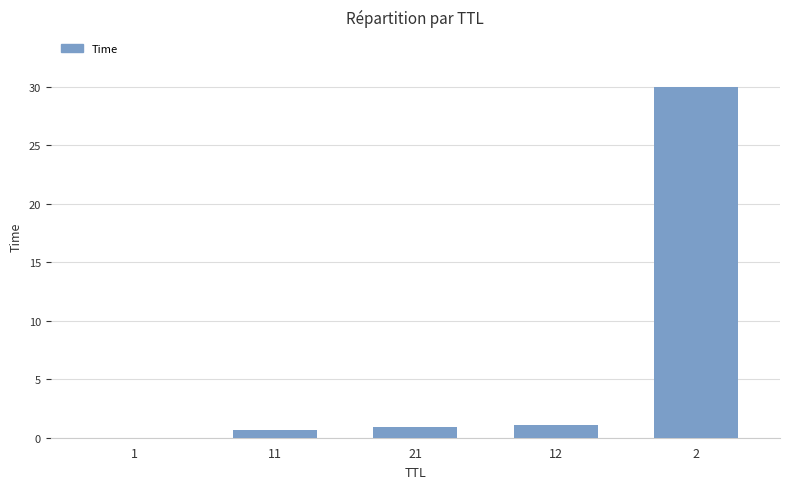

Which category has the highest value across all series?

2